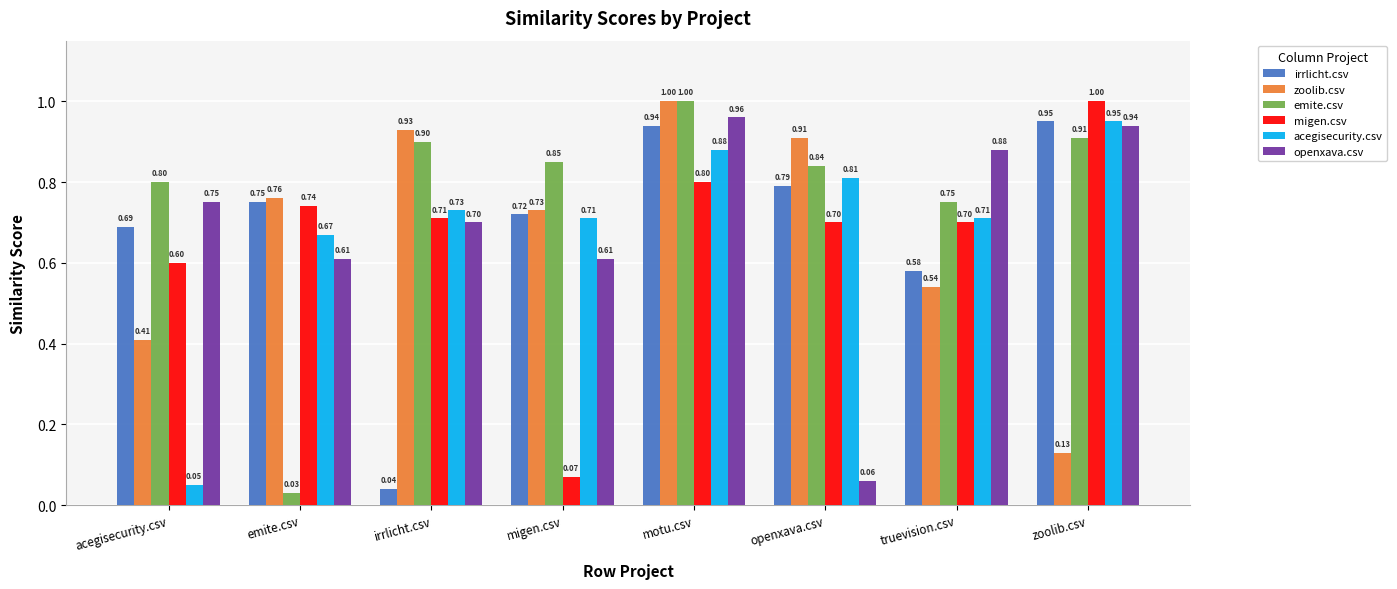

What position from the left is irrlicht.csv?

3